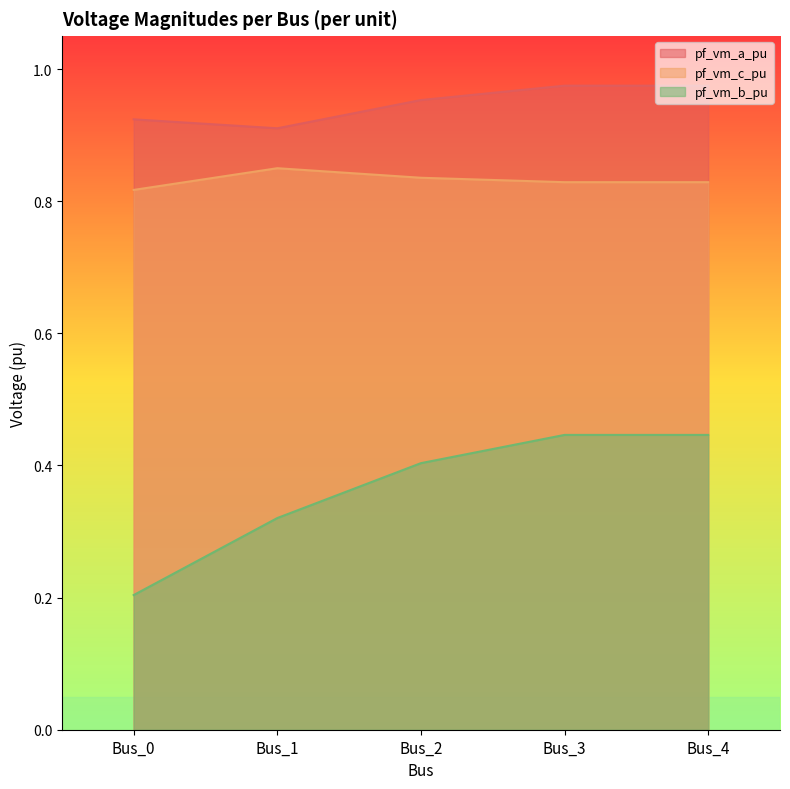

What is the difference between the second highest and minimum values in the pf_vm_a_pu series?

0.1